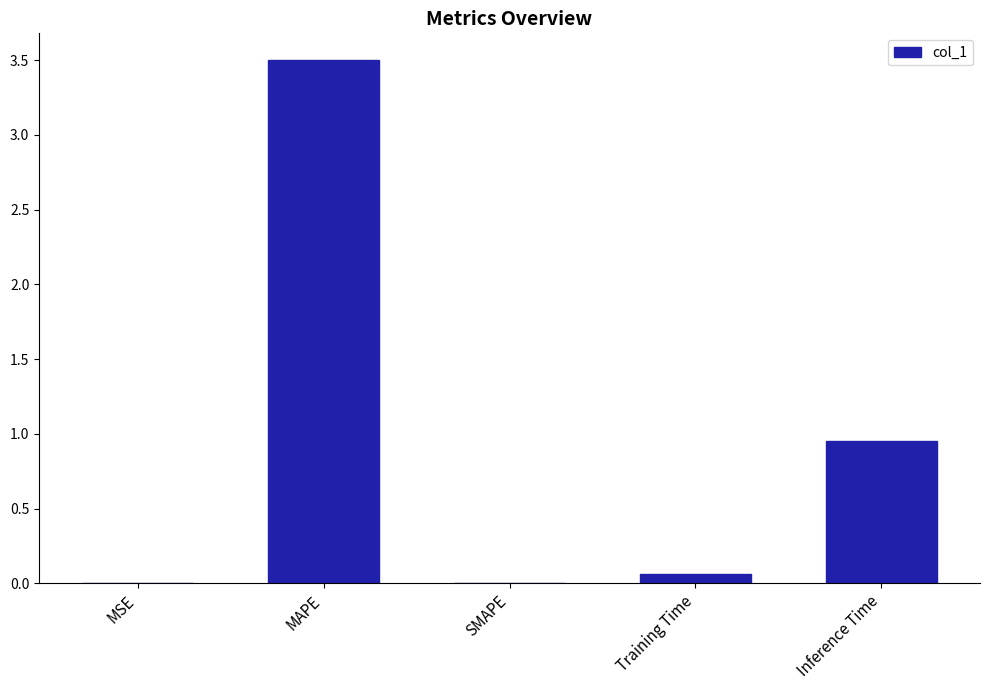

At which label is the value closest to 1?

Inference Time